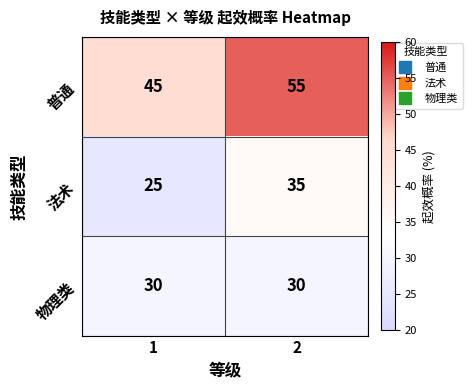

List the series in order of their peak value, highest first.

普通, 法术, 物理类